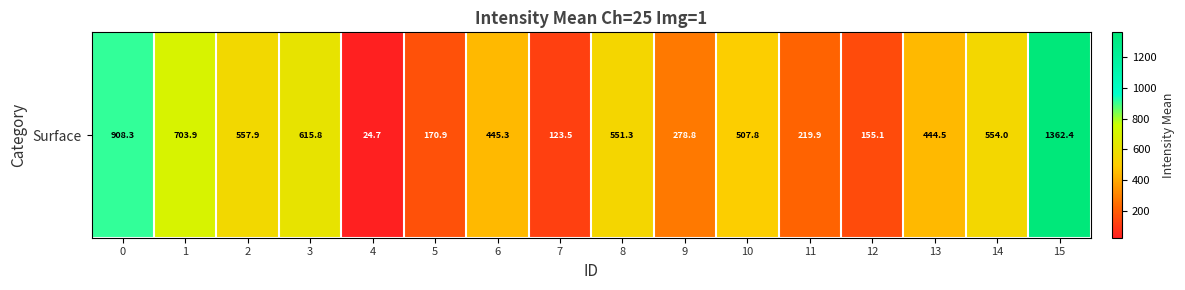

Approximately how many times larger is the value at 11 compared to 15?

0.2